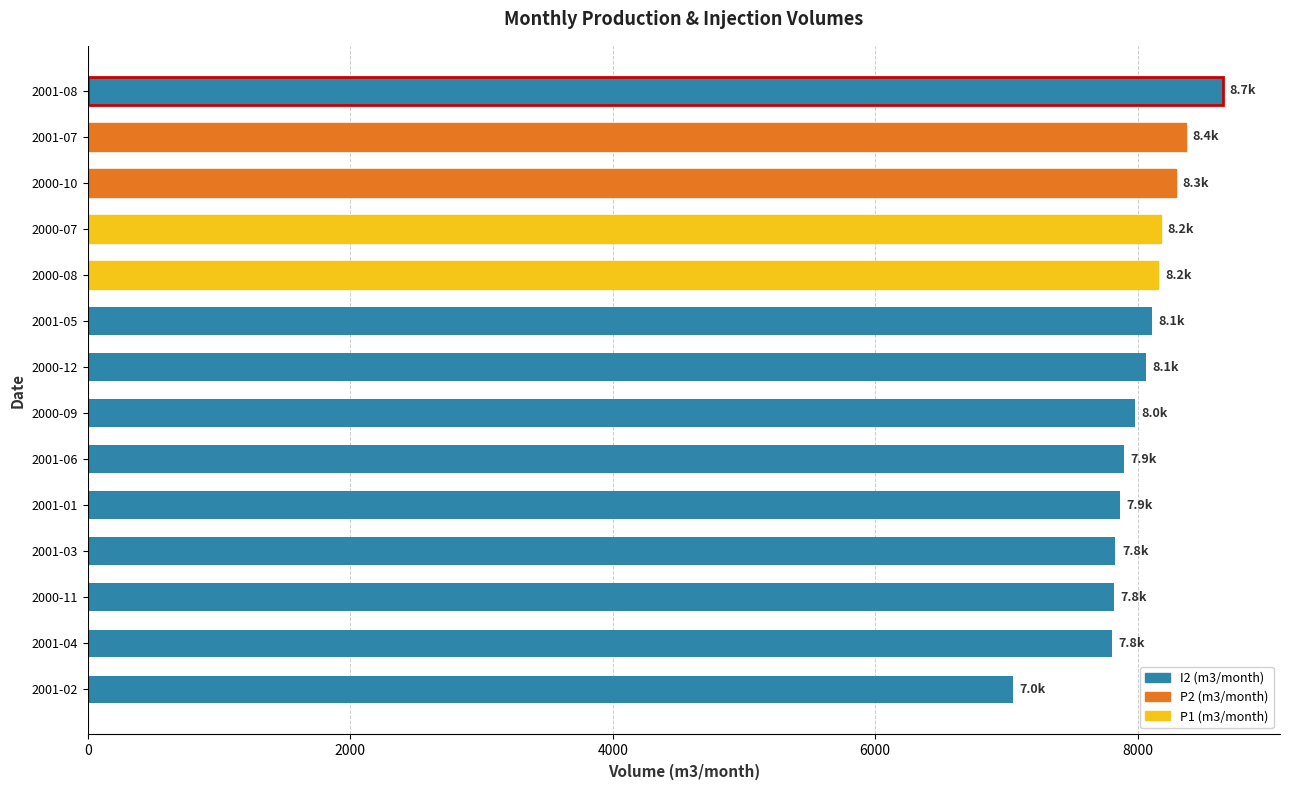

What is the difference between the maximum and minimum values?

1603.6